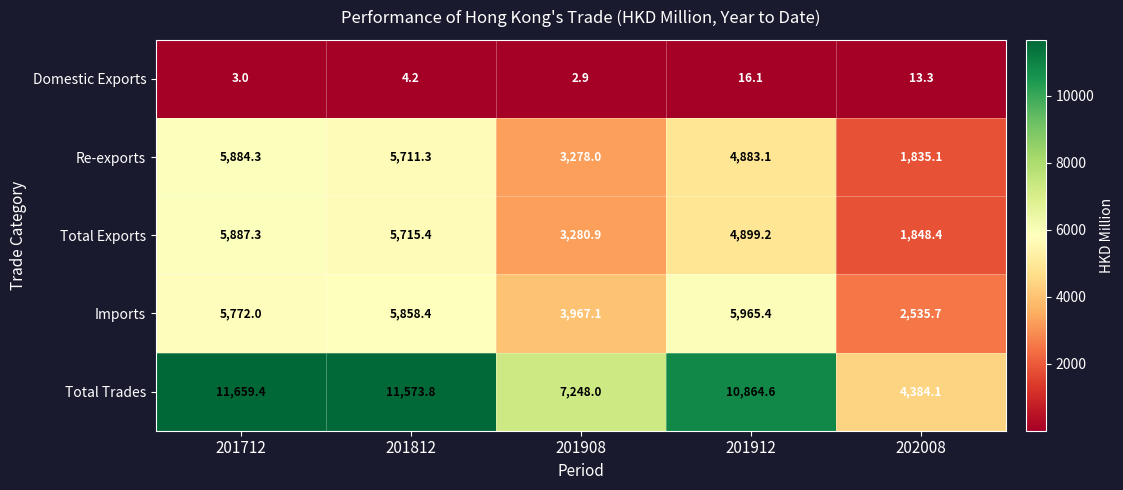

Rank the categories by Imports value from lowest to highest.

202008, 201908, 201712, 201812, 201912